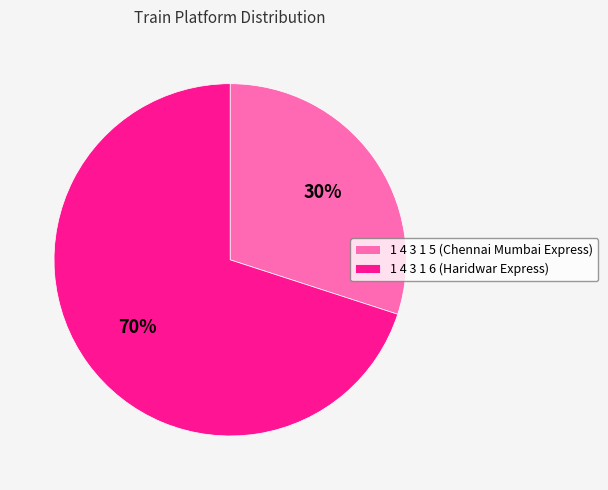

To the nearest percent, what is the difference between the 1 4 3 1 5 and 1 4 3 1 6 slice percentages?

40%